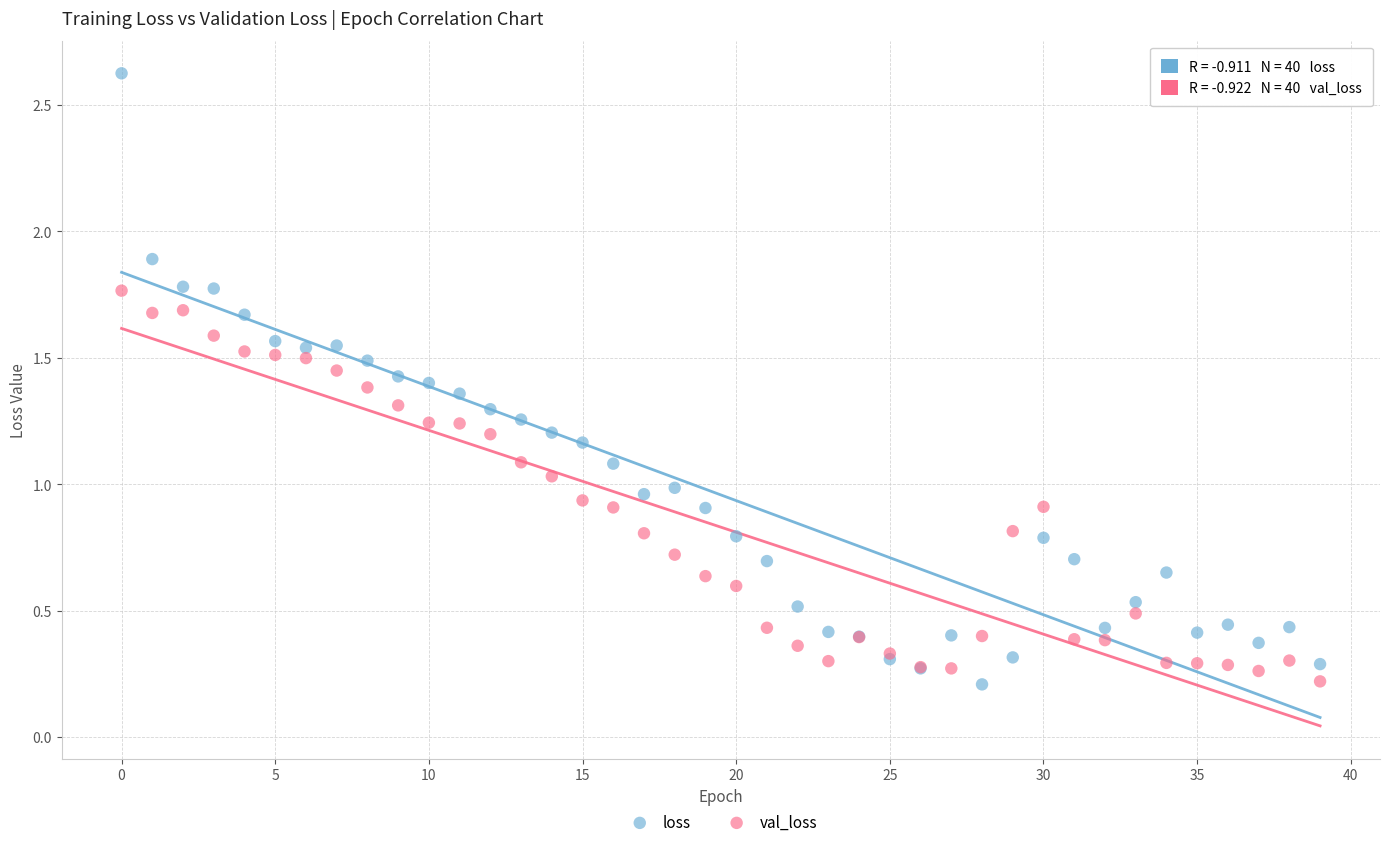

Which series has the widest spread of Y values?

loss